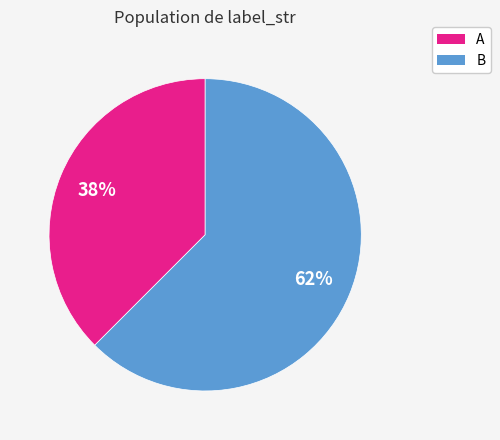

To the nearest percent, what is the average slice percentage?

50%